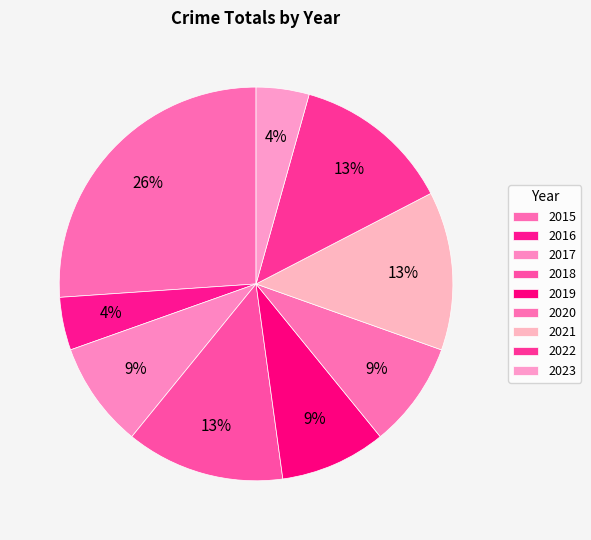

Which category has the biggest portion of the pie?

2015